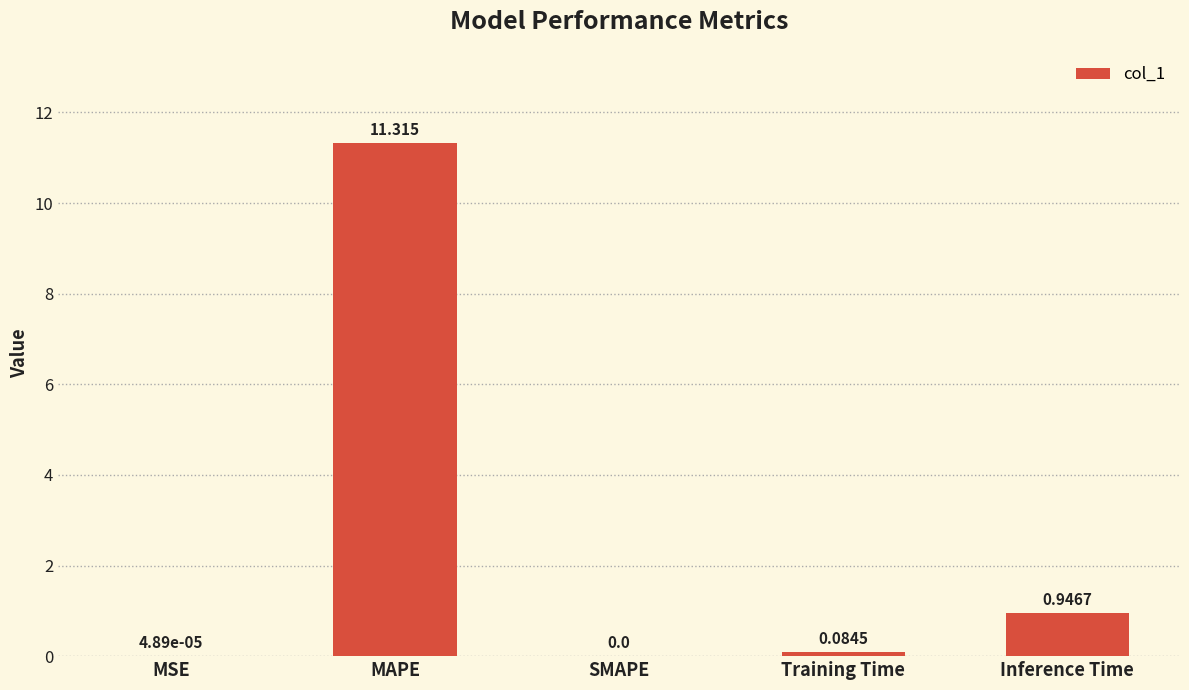

Which label corresponds to the largest value in the chart?

MAPE